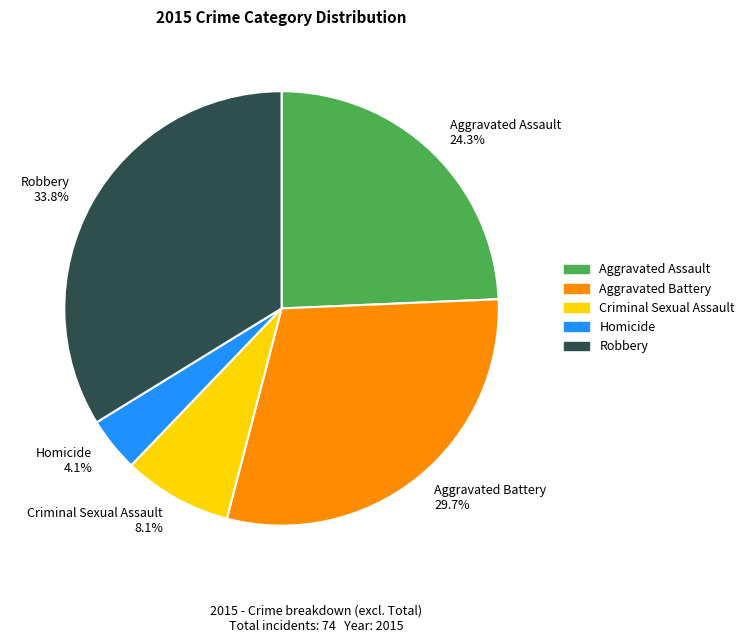

Is there any slice that represents more than half of the pie?

No